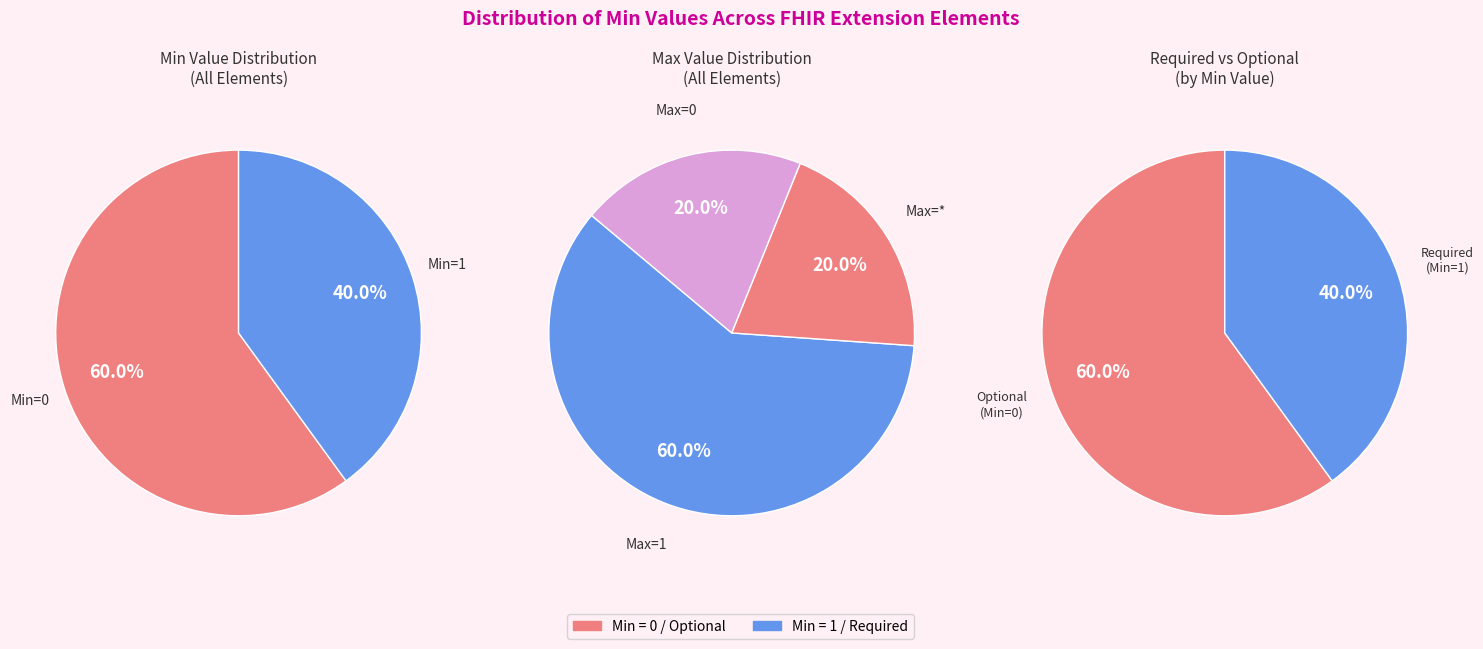

Combined, do Extension.id and Extension.url account for over 50%?

Yes